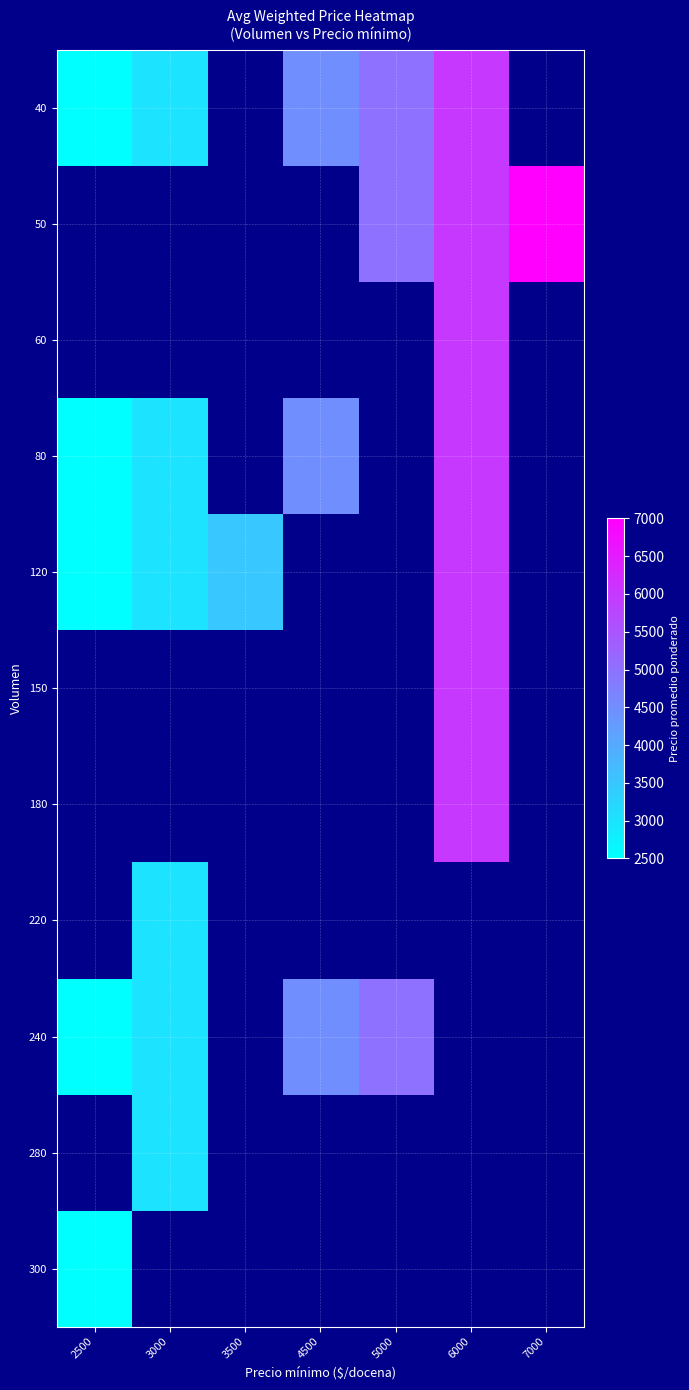

Which category has the lowest value in the 120 series?

2500